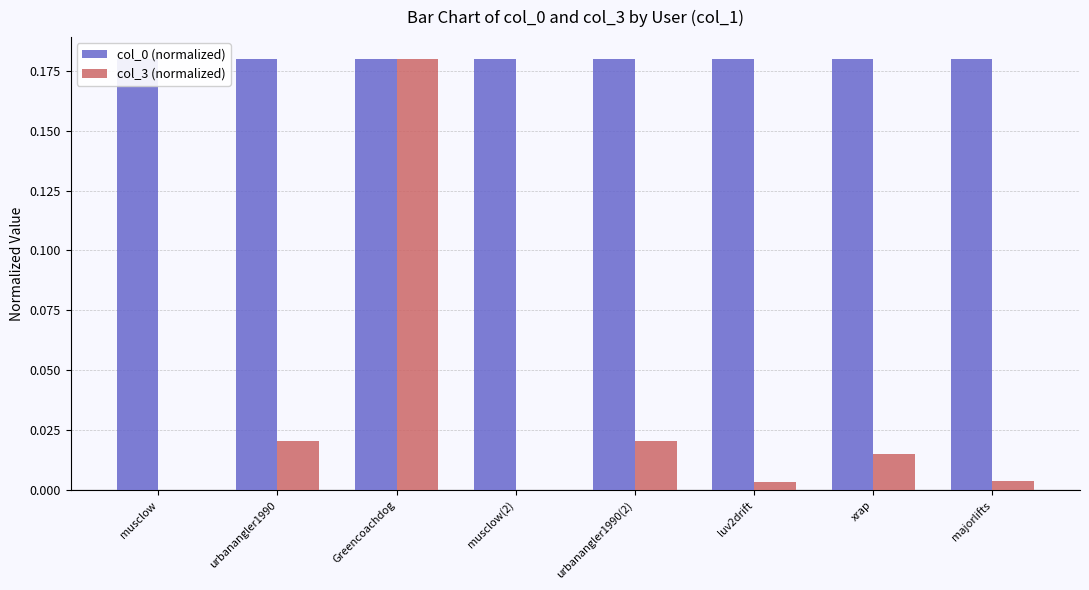

What is the label of the 2nd bar from the left?

urbanangler1990